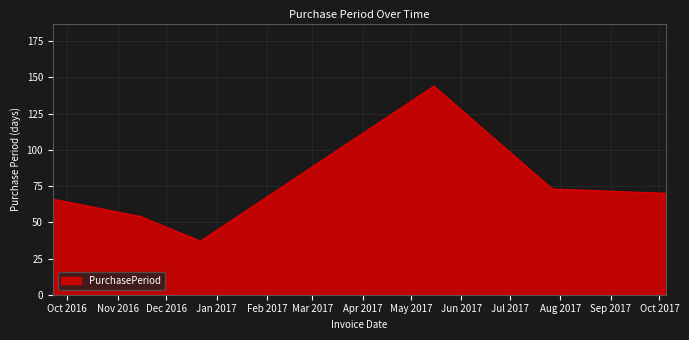

How many interior local peaks (higher than both neighbors) does the data have?

1